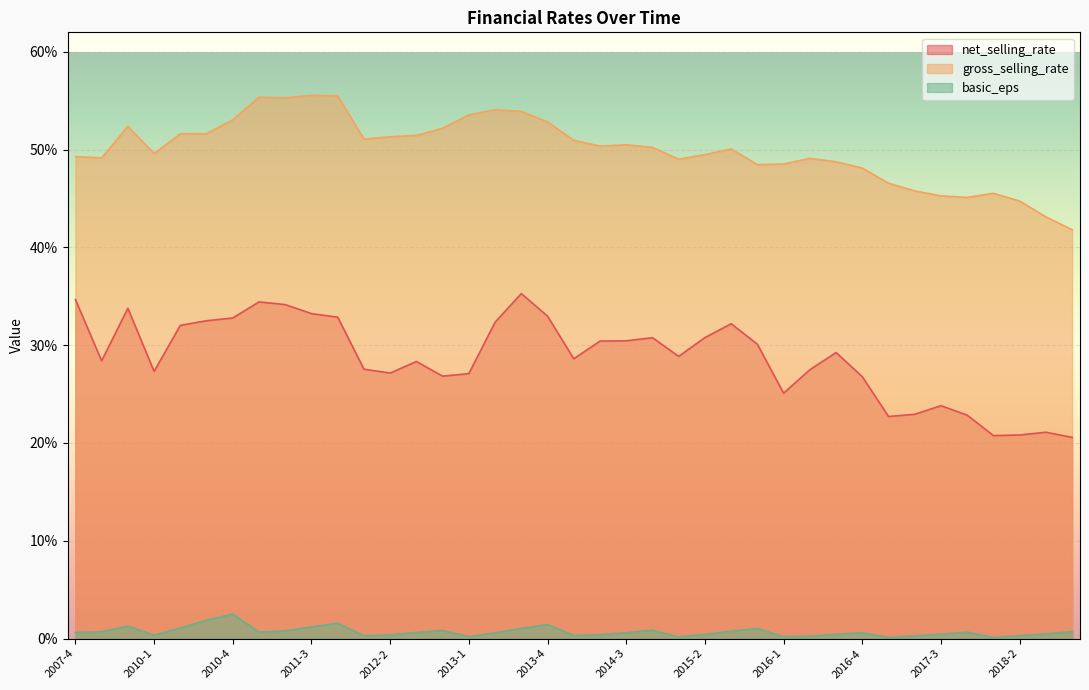

True or false: basic_eps and gross_selling_rate intersect in this chart.

False